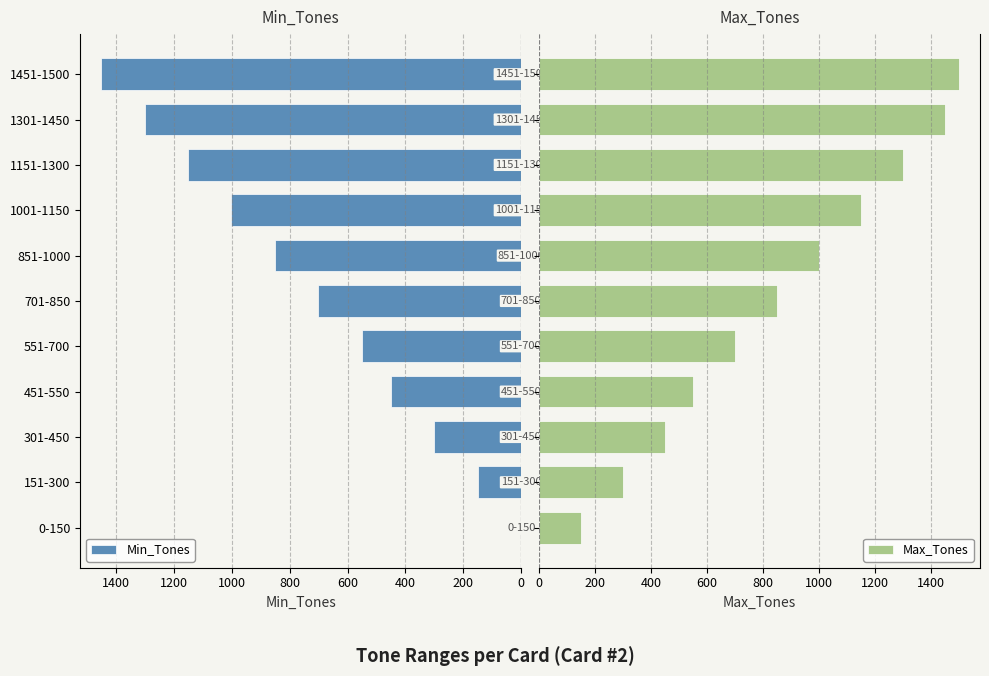

Rank the series by their maximum value, from highest to lowest.

Max_Tones, Min_Tones